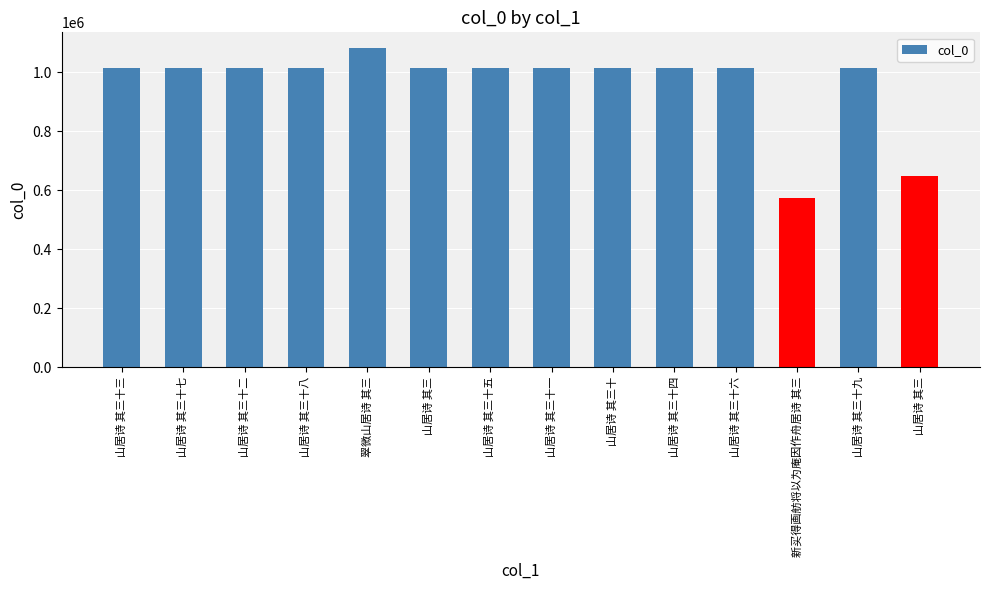

Count the number of data series in this chart.

1